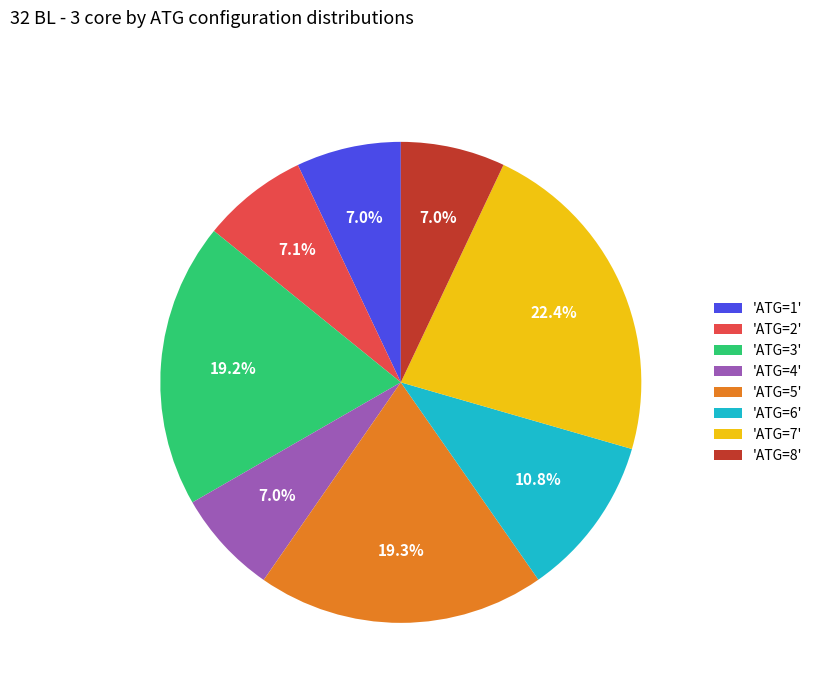

What is the largest slice in the pie chart?

'ATG=7'